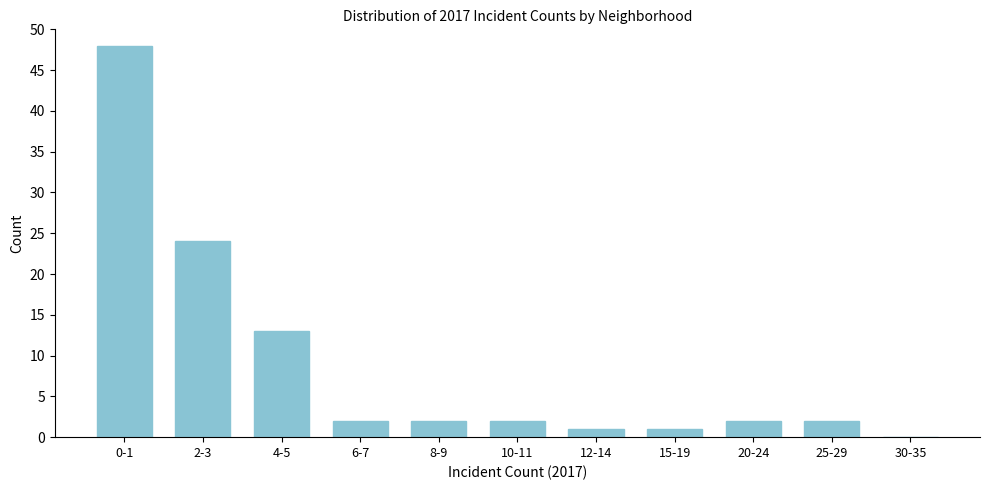

Reading left to right, transcribe all the data shown in this chart.

0-1=48	2-3=24	4-5=13	6-7=2	8-9=2	10-11=2	12-14=1	15-19=1	20-24=2	25-29=2	30-35=0